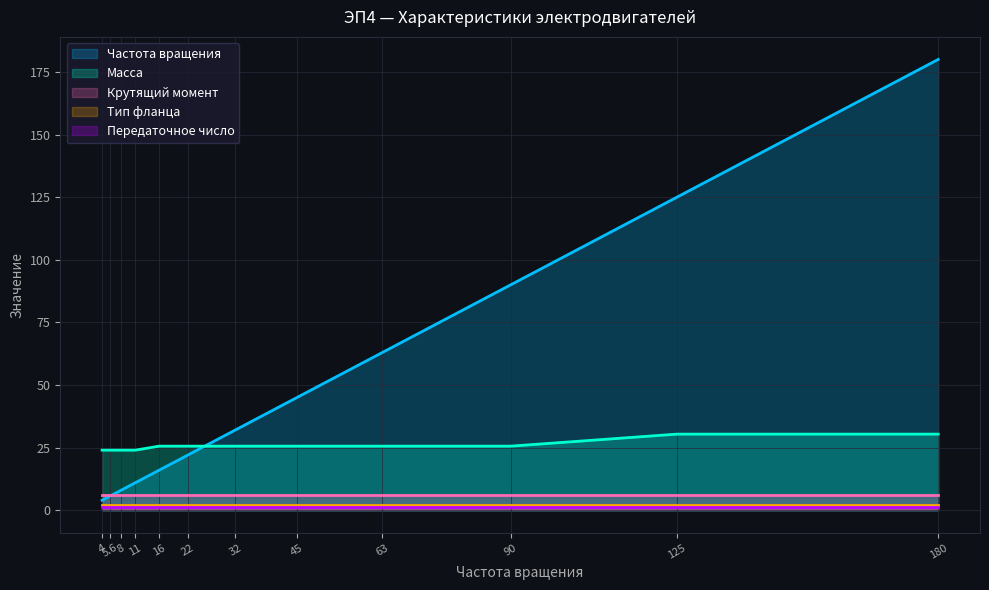

At how many categories does at least one series exceed 71?

3